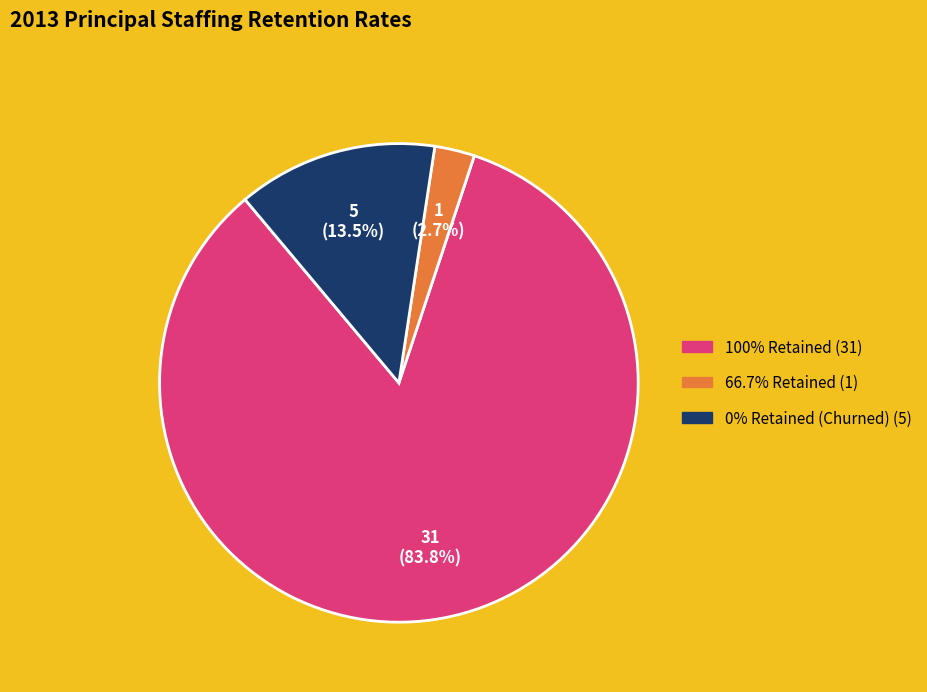

Does any single category account for the majority?

Yes